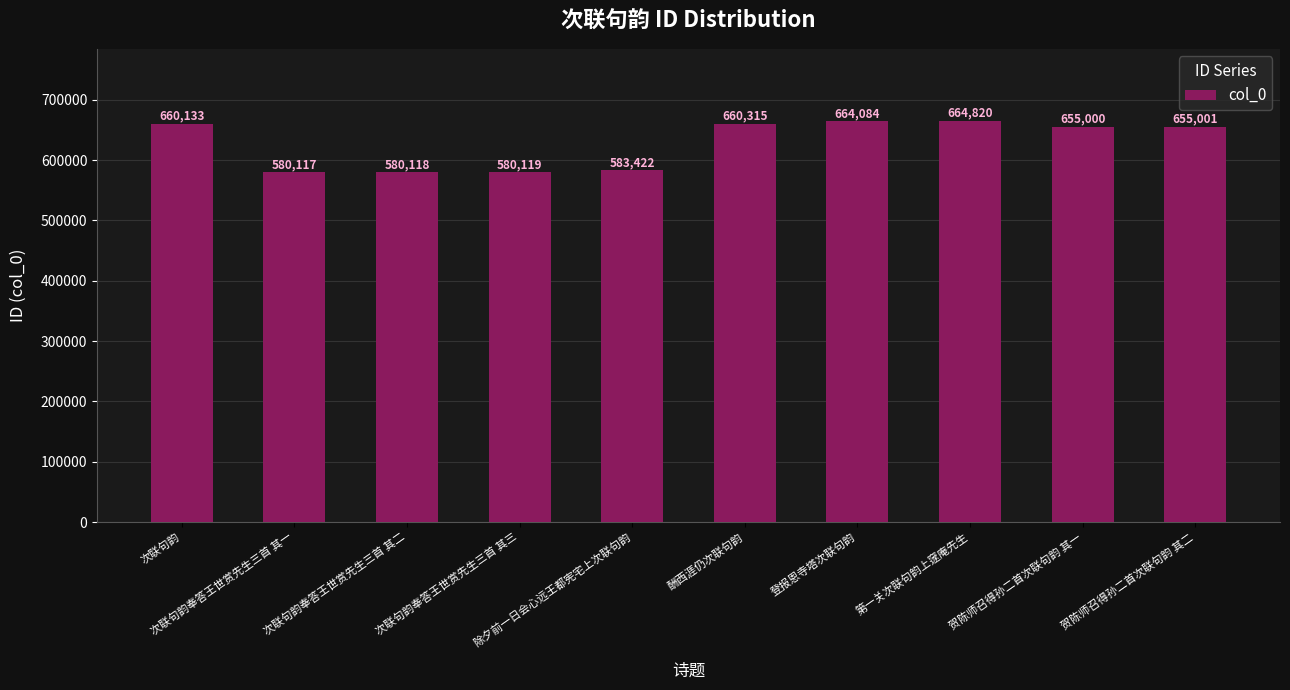

Rank the categories by value from highest to lowest.

第一关次联句韵上䆳庵先生, 登报恩寺塔次联句韵, 酬西涯仍次联句韵, 次联句韵, 贺陈师召得孙二首次联句韵 其二, 贺陈师召得孙二首次联句韵 其一, 除夕前一日会心远王都宪宅上次联句韵, 次联句韵奉答王世赏先生三首 其三, 次联句韵奉答王世赏先生三首 其二, 次联句韵奉答王世赏先生三首 其一